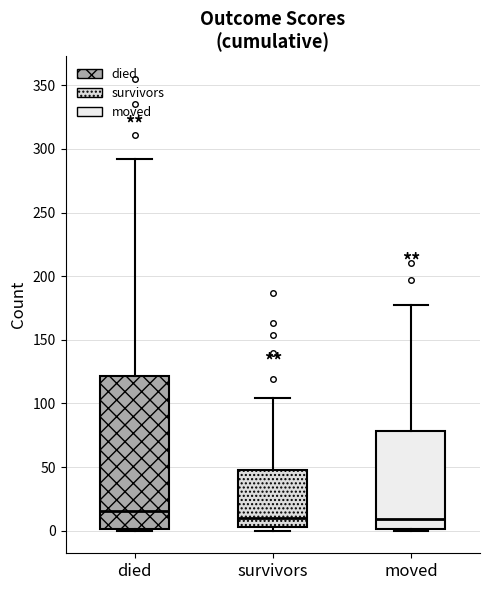

Where is the lower edge of the box for survivors on the y-axis? The values are not printed on the chart, so give them approximately, as read against the axis.

5